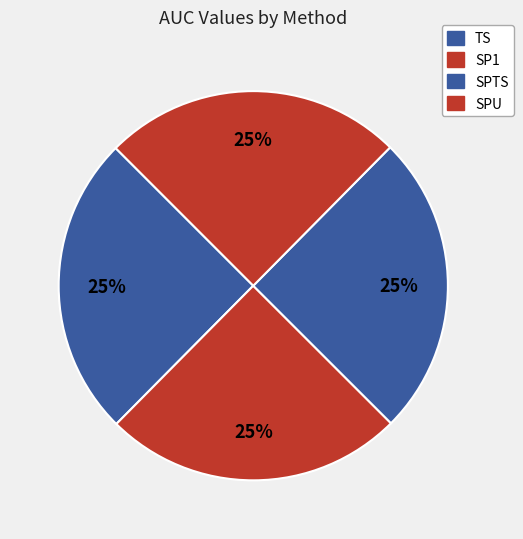

How many slices are in this pie chart?

4